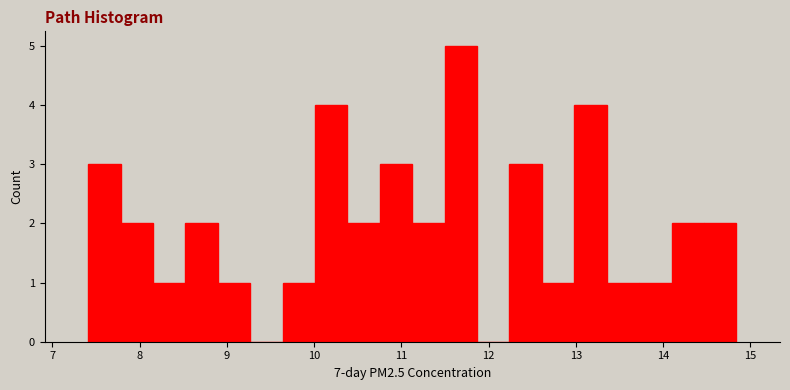

Read against the x-axis, roughly where is the centre of the tallest bar?

11.7